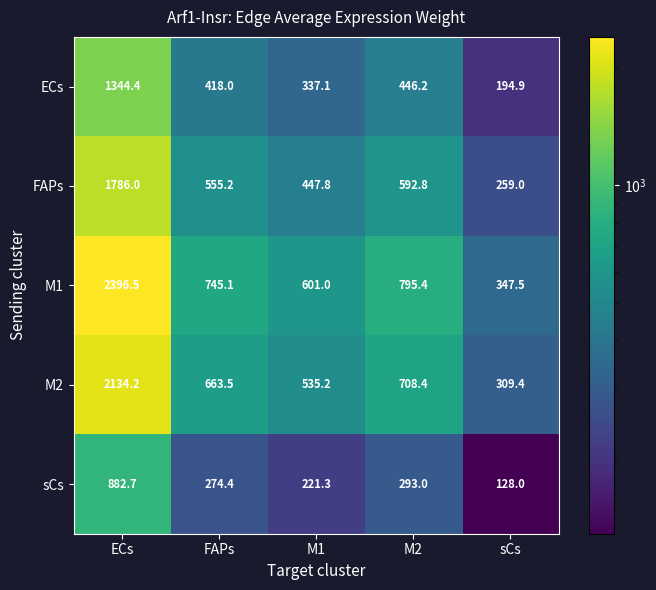

How many distinct data groups are displayed?

5